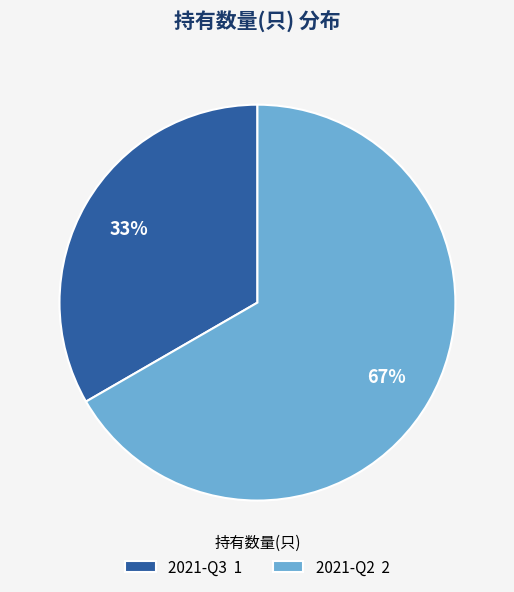

To the nearest percent, what percentage of the pie is 2021-Q3?

33%